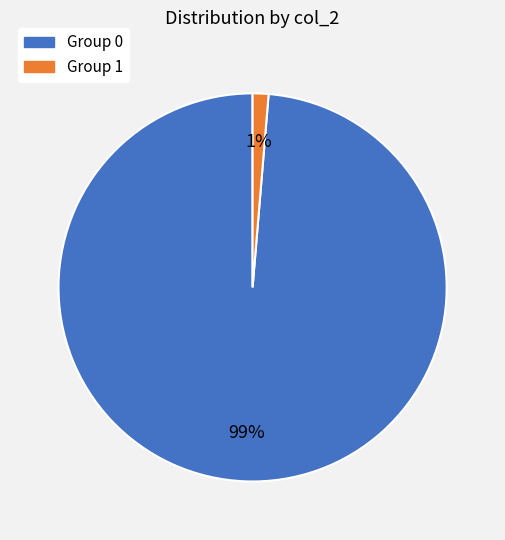

Is there any slice that represents more than half of the pie?

Yes